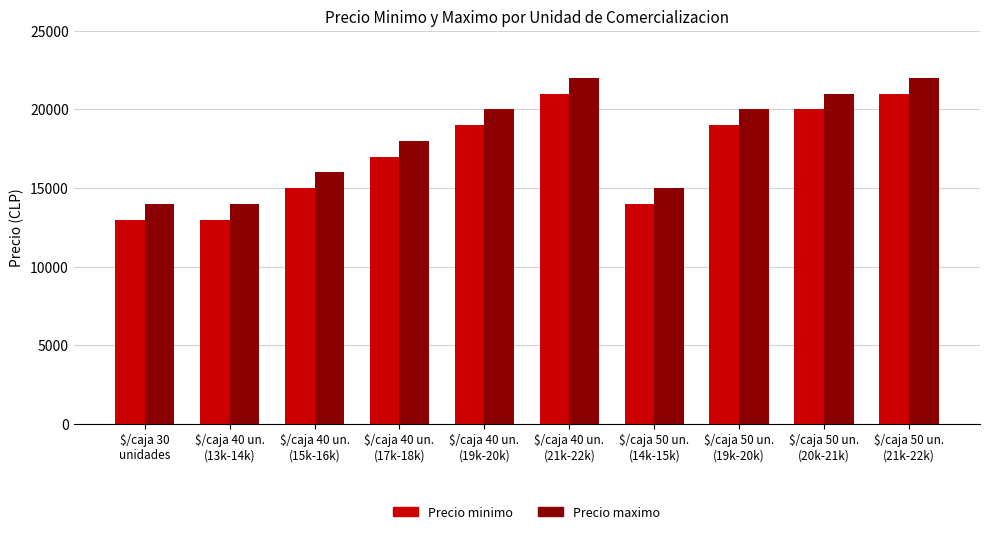

At $/caja 50 un.
(14k-15k), list the series in order from smallest to largest.

Precio minimo, Precio maximo